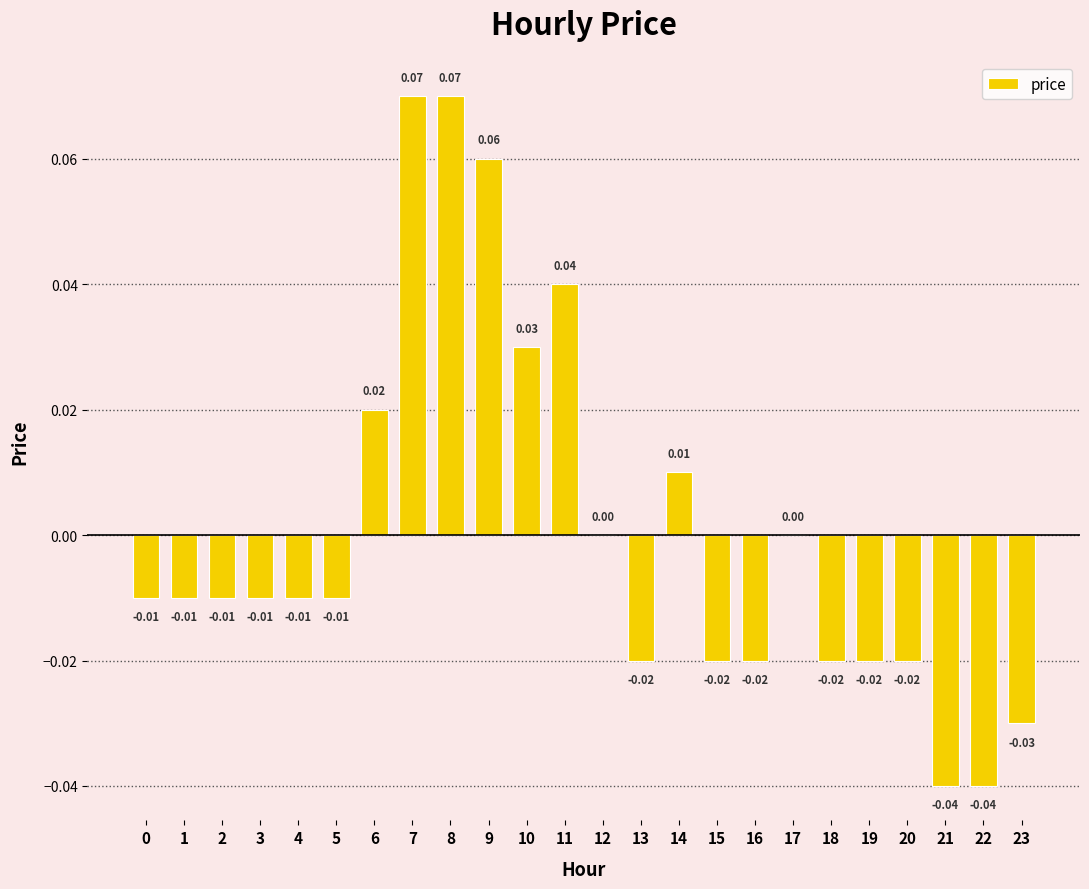

Between 21 and 11, which is larger?

11